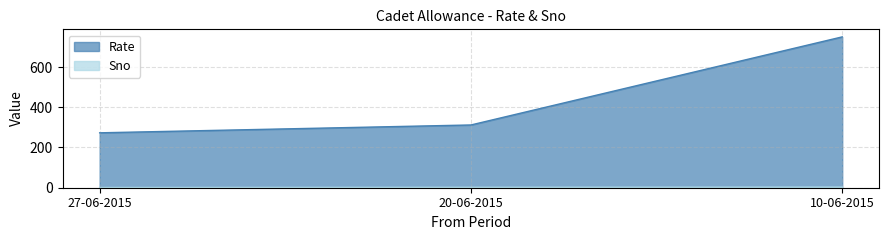

How many values in the Sno series are below 2?

1